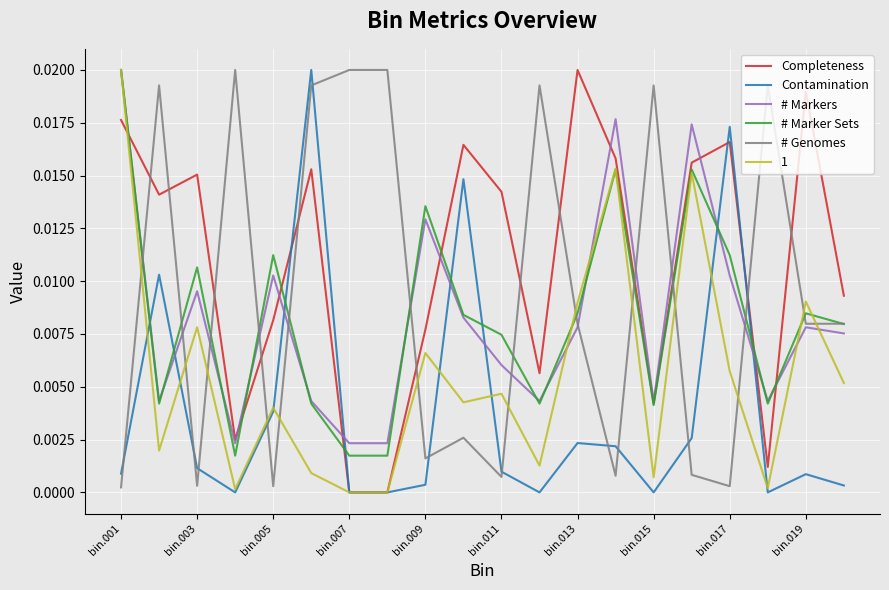

How many intersections are there between Contamination and # Marker Sets?

8